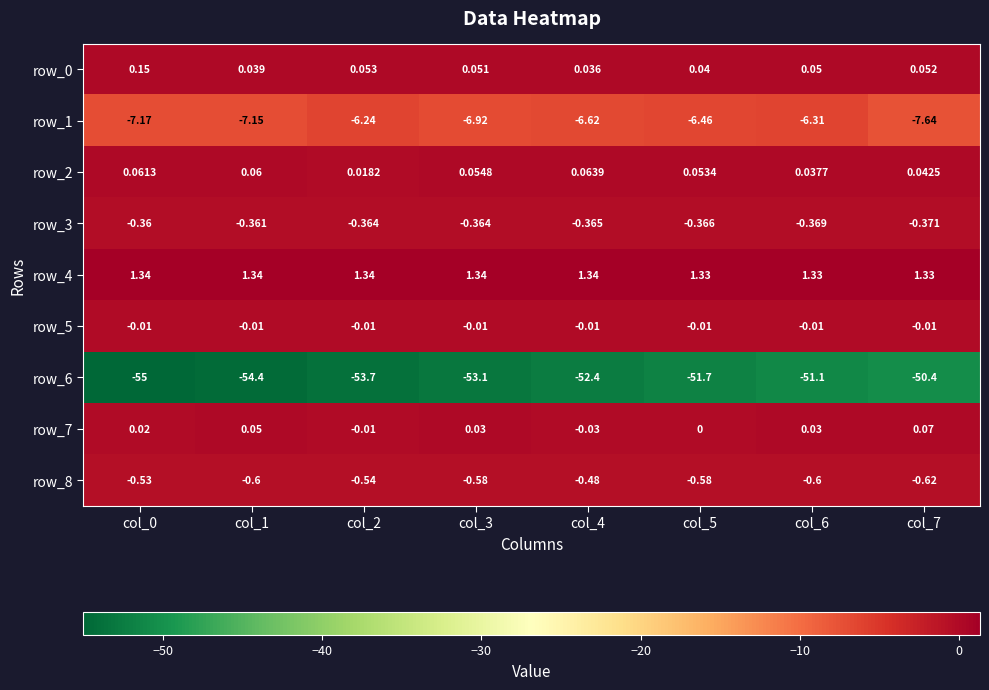

How many series are shown in this chart?

9